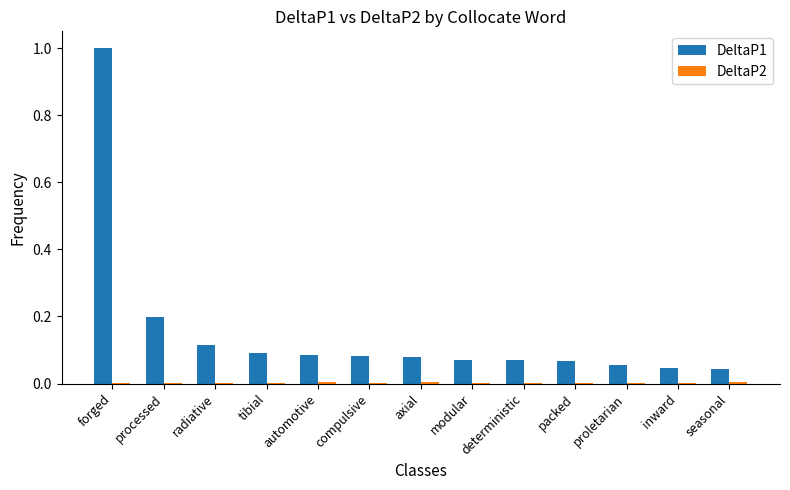

Are the bars grouped side by side (vs. stacked)?

Yes